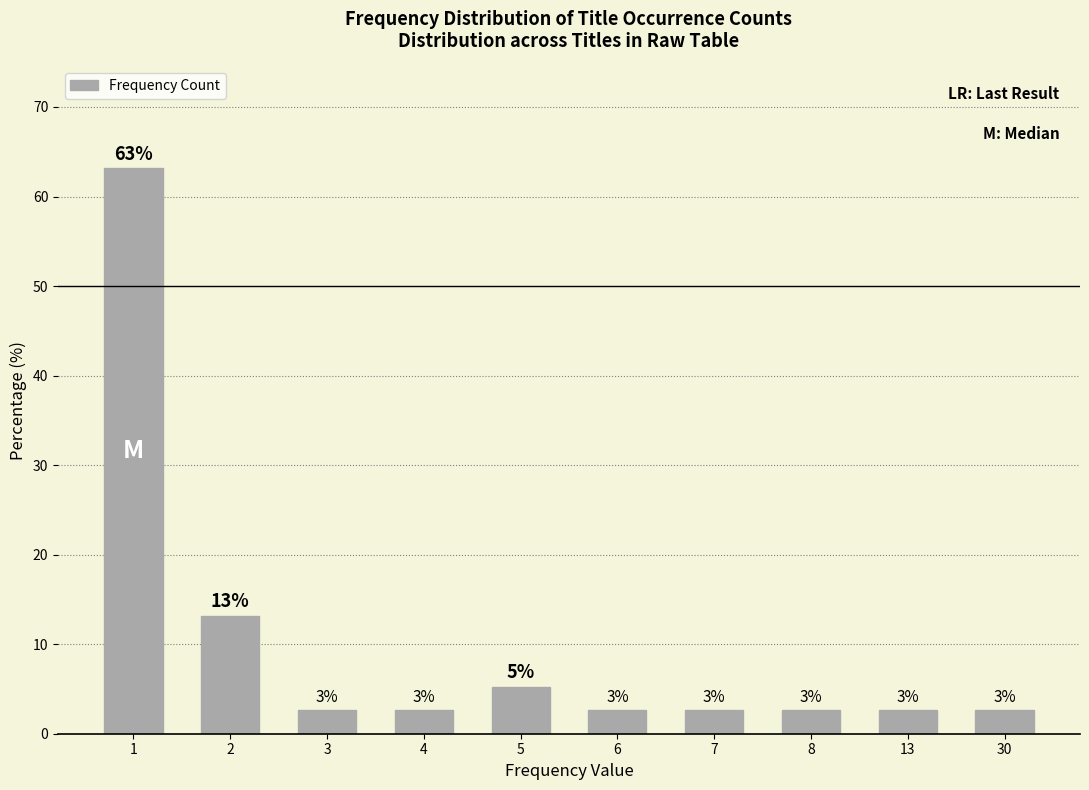

What is the change in value from 1 to 30?

-60.5